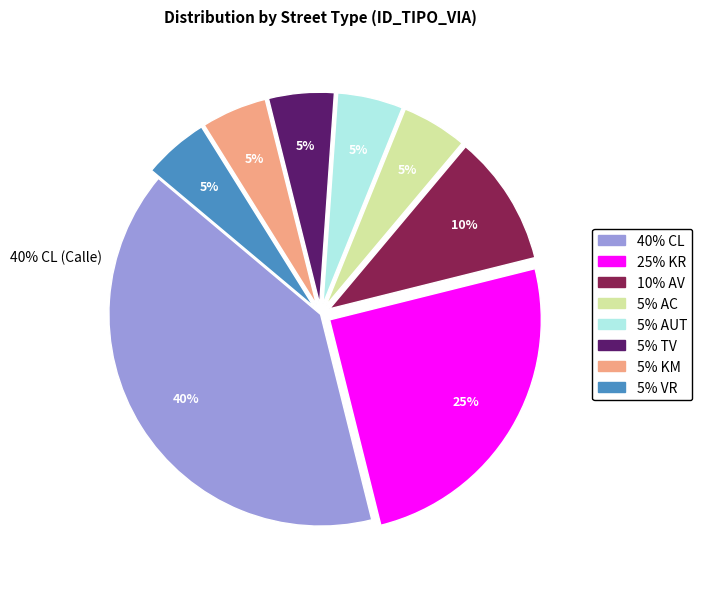

To the nearest percent, what is the difference between the largest and smallest slice percentages?

35%